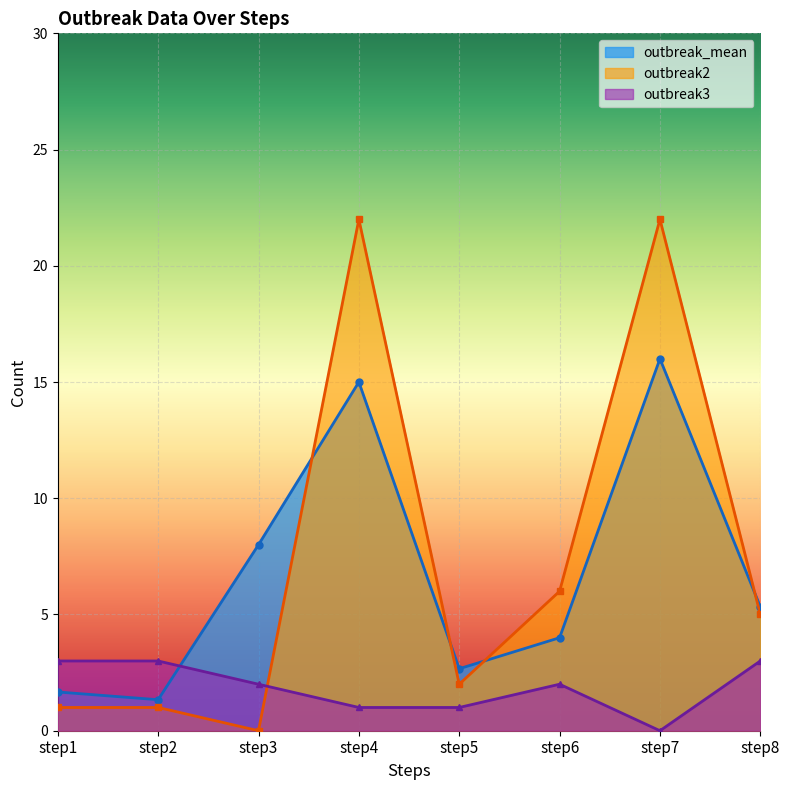

What is the average value of the outbreak3 series?

1.9